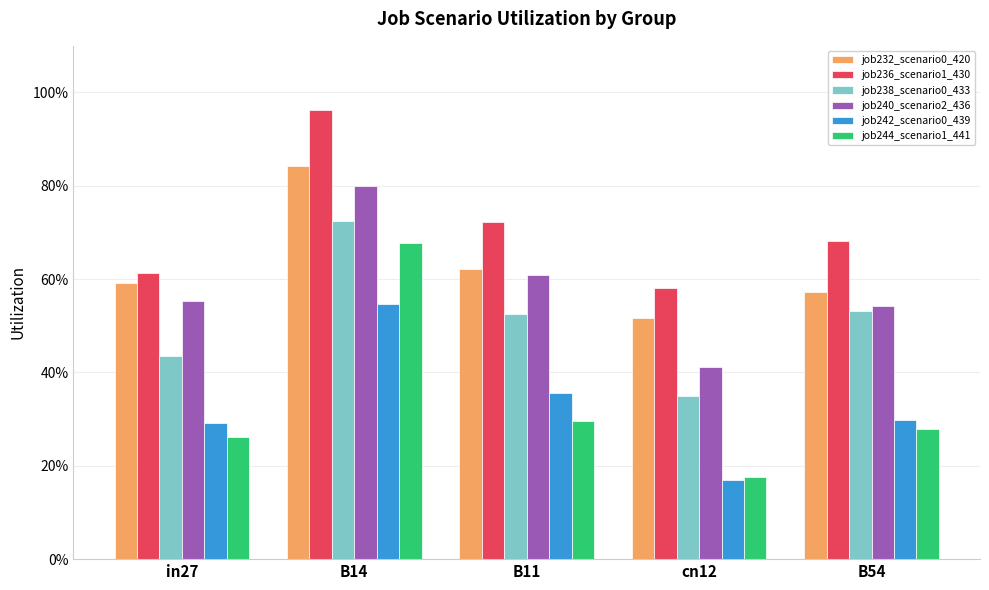

What are all the series names shown in the legend?

job232_scenario0_420, job236_scenario1_430, job238_scenario0_433, job240_scenario2_436, job242_scenario0_439, job244_scenario1_441